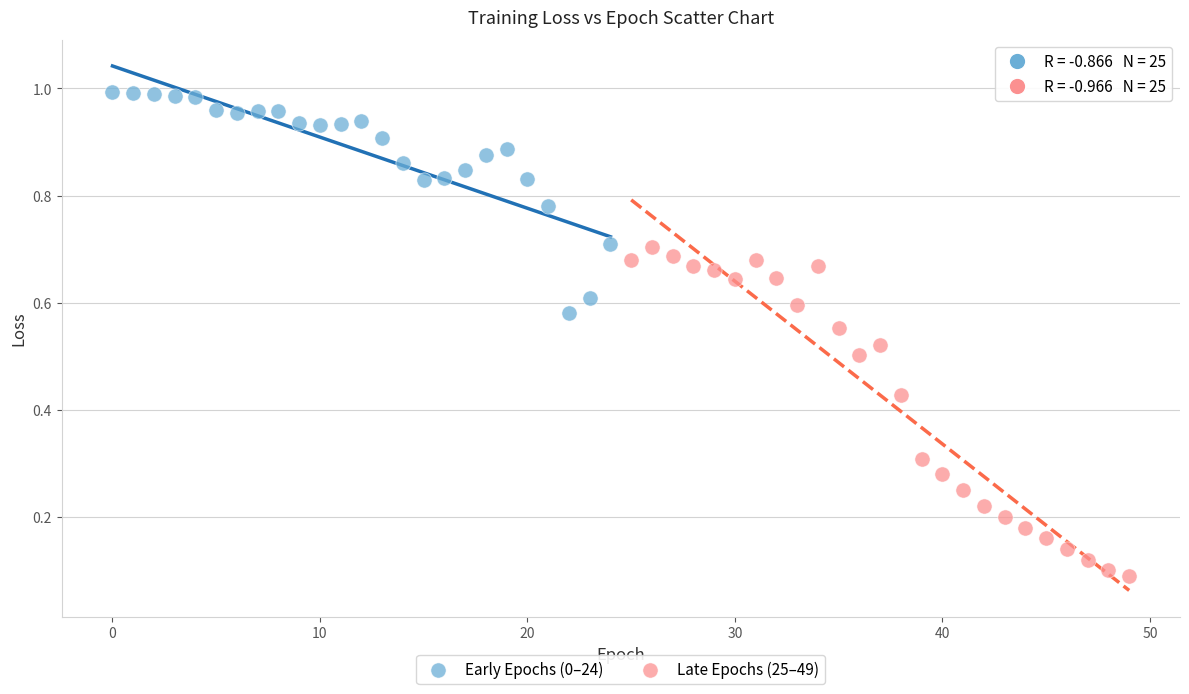

Which series has the largest Y range (max minus min)?

Late Epochs (25–49)